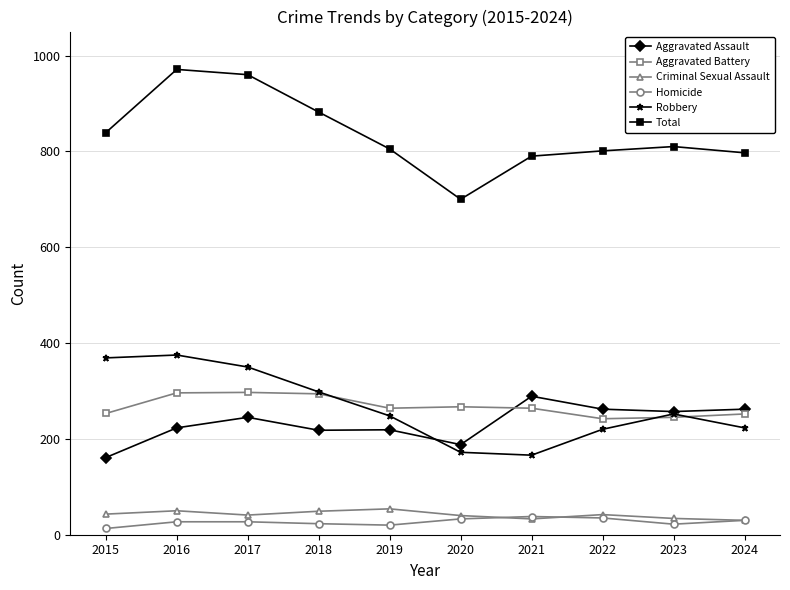

What is the difference between the Aggravated Battery values at 2015 and 2016?

43